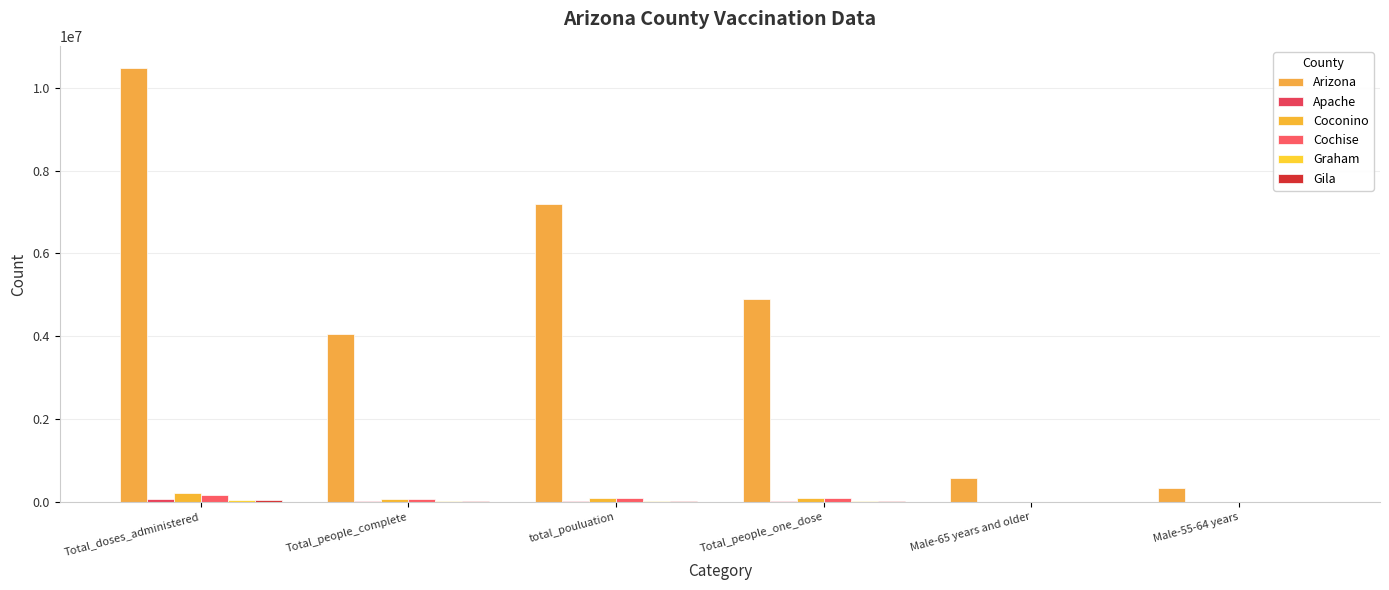

Count the number of categories in the chart.

6